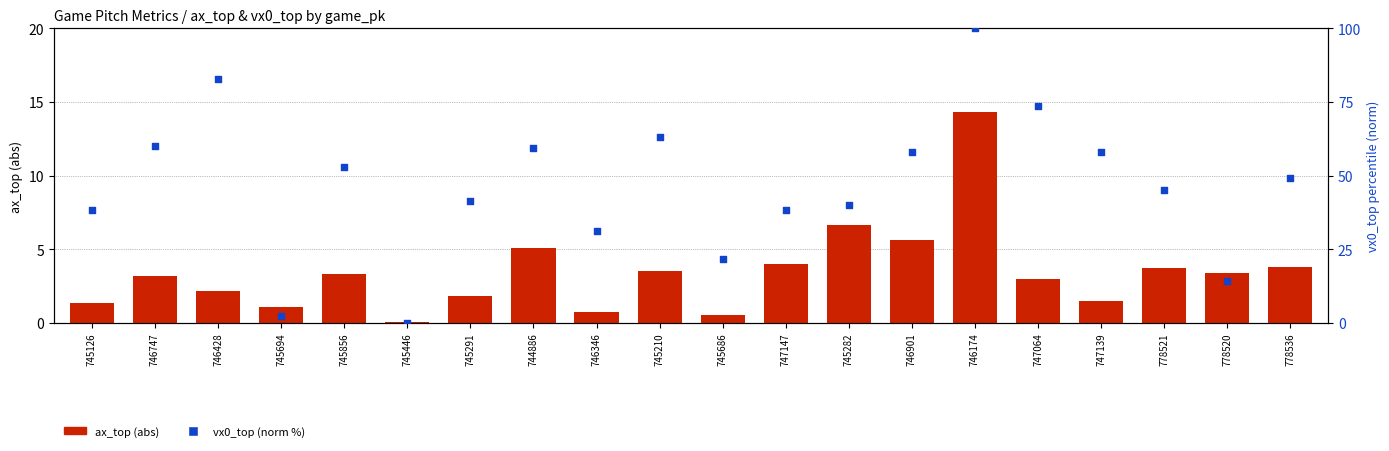

Is the value of ax_top (abs) at 744886 greater than the value of vx0_top (norm %) at 745686?

No